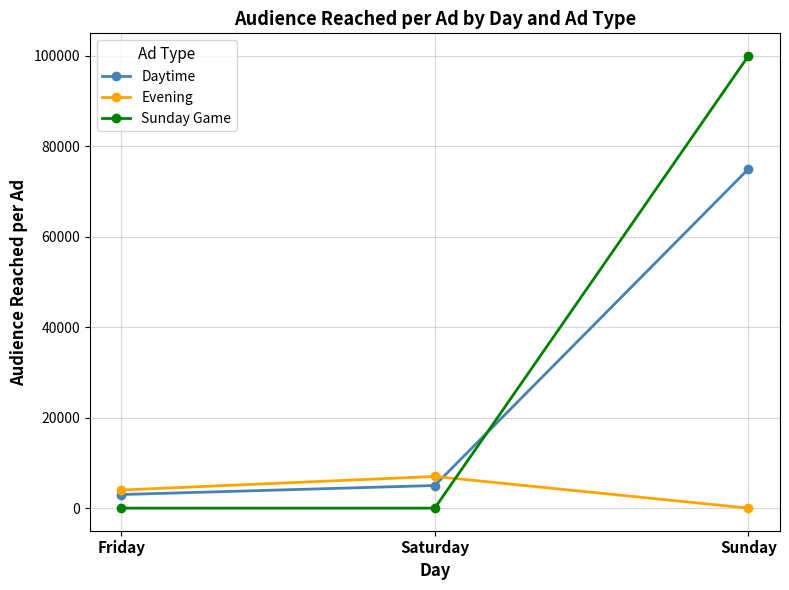

Rank the categories by Daytime value from lowest to highest.

Friday, Saturday, Sunday